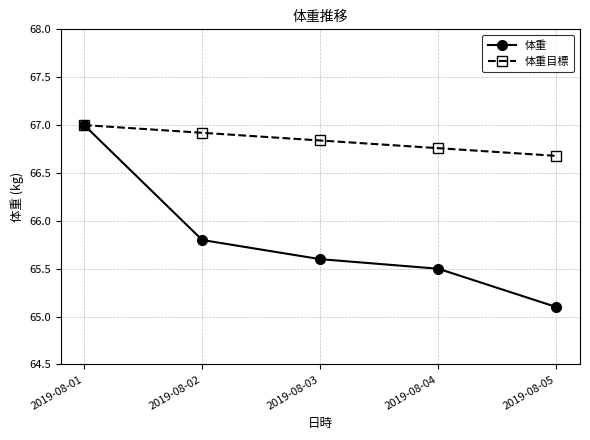

At which category is the sum across all series the highest?

2019-08-01